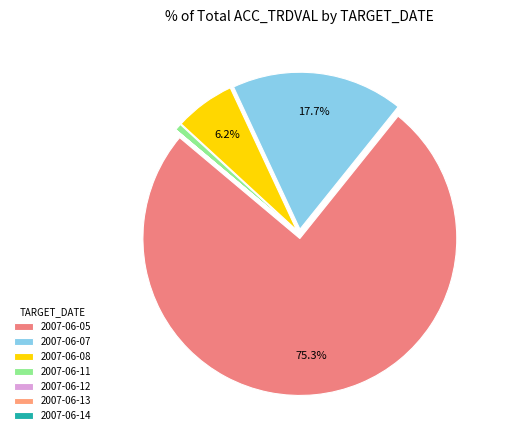

What is the ratio of the value at 2007-06-14 to the value at 2007-06-13?

0.1